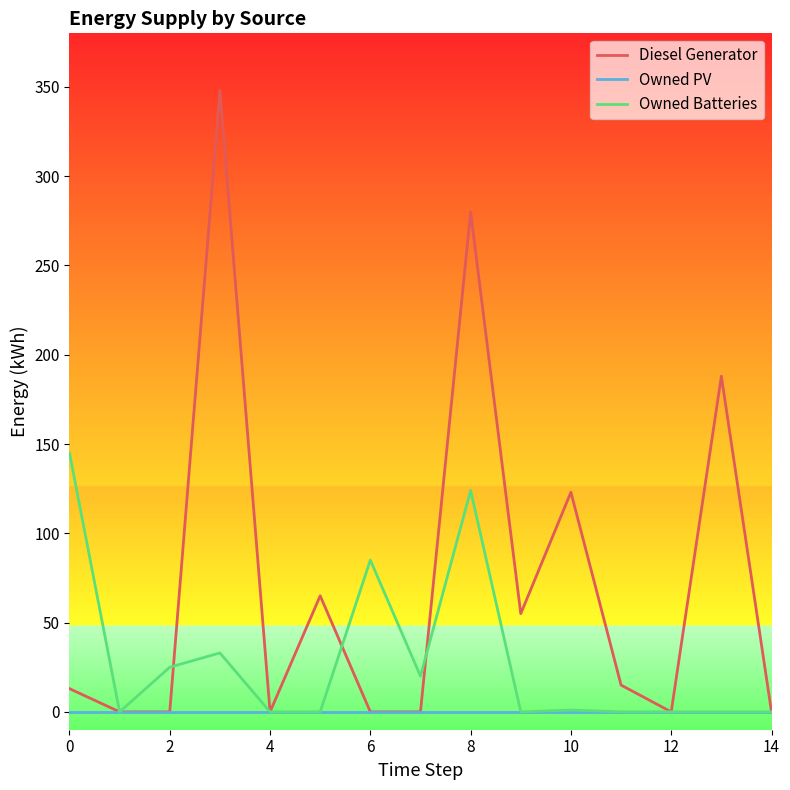

Which series has the widest spread of values?

Diesel Generator